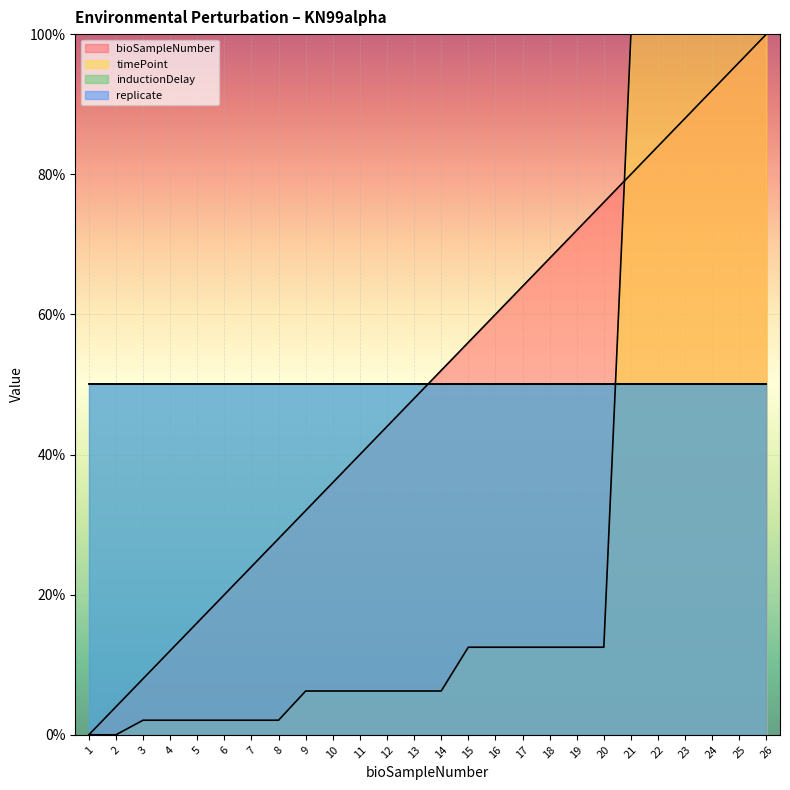

What is the difference between the bioSampleNumber values at 13 and 23?

40.0